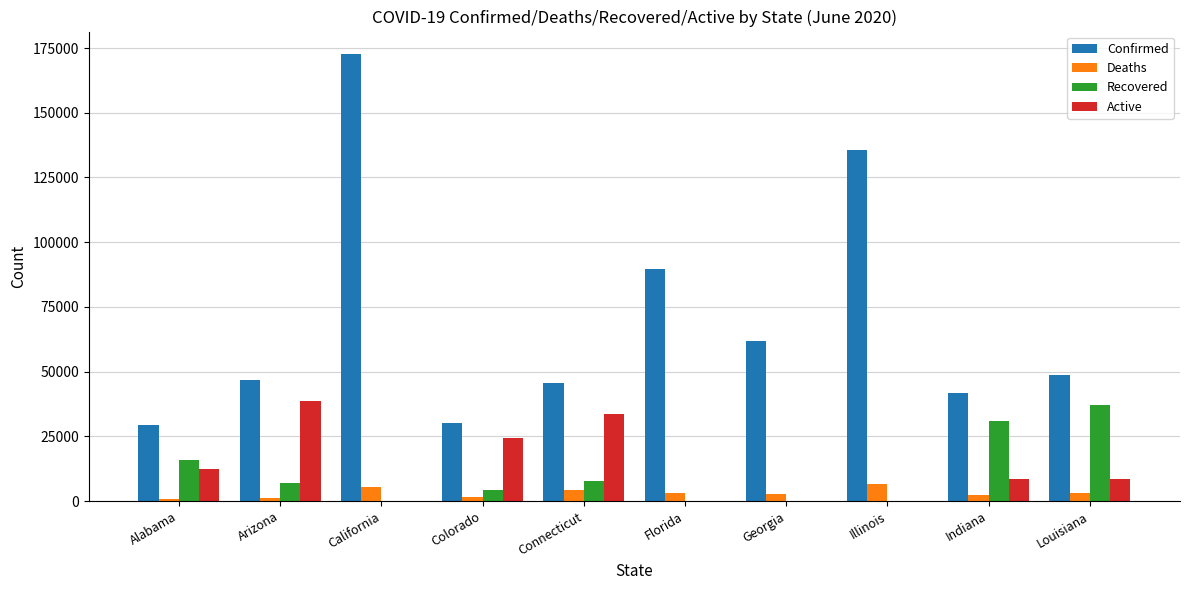

Where does the Confirmed series first go above 48515?

California